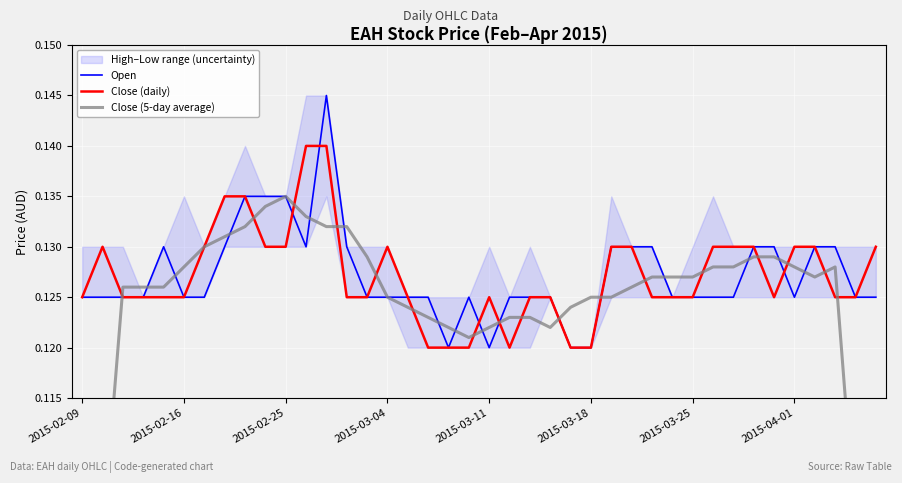

Reading right to left, transcribe all the data shown in this chart.

Open: 0.1	0.1	0.1	0.1	0.1	0.1	0.1	0.1	0.1	0.1	0.1	0.1	0.1	0.1	0.1	0.1	0.1	0.1	0.1	0.1	0.1	0.1	0.1	0.1	0.1	0.1	0.1	0.1	0.1	0.1	0.1	0.1	0.1	0.1	0.1	0.1	0.1	0.1	0.1	0.1
Close (daily): 0.1	0.1	0.1	0.1	0.1	0.1	0.1	0.1	0.1	0.1	0.1	0.1	0.1	0.1	0.1	0.1	0.1	0.1	0.1	0.1	0.1	0.1	0.1	0.1	0.1	0.1	0.1	0.1	0.1	0.1	0.1	0.1	0.1	0.1	0.1	0.1	0.1	0.1	0.1	0.1
Close (5-day average): 0.1	0.1	0.1	0.1	0.1	0.1	0.1	0.1	0.1	0.1	0.1	0.1	0.1	0.1	0.1	0.1	0.1	0.1	0.1	0.1	0.1	0.1	0.1	0.1	0.1	0.1	0.1	0.1	0.1	0.1	0.1	0.1	0.1	0.1	0.1	0.1	0.1	0.1	0.1	0.1